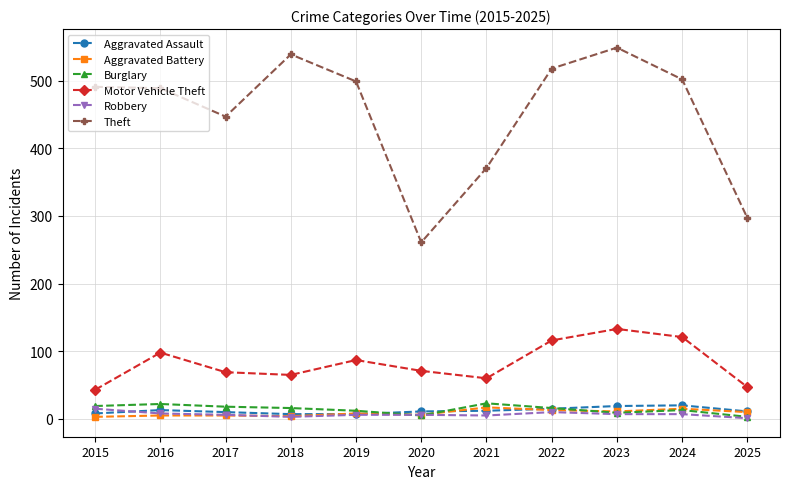

Is it true that Burglary equals 23 at 2021?

True